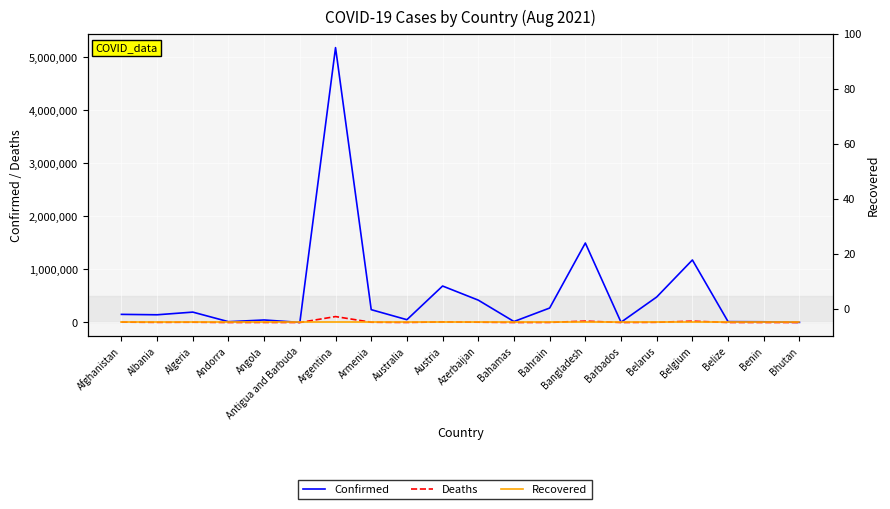

True or false: Confirmed and Deaths cross at least once.

False